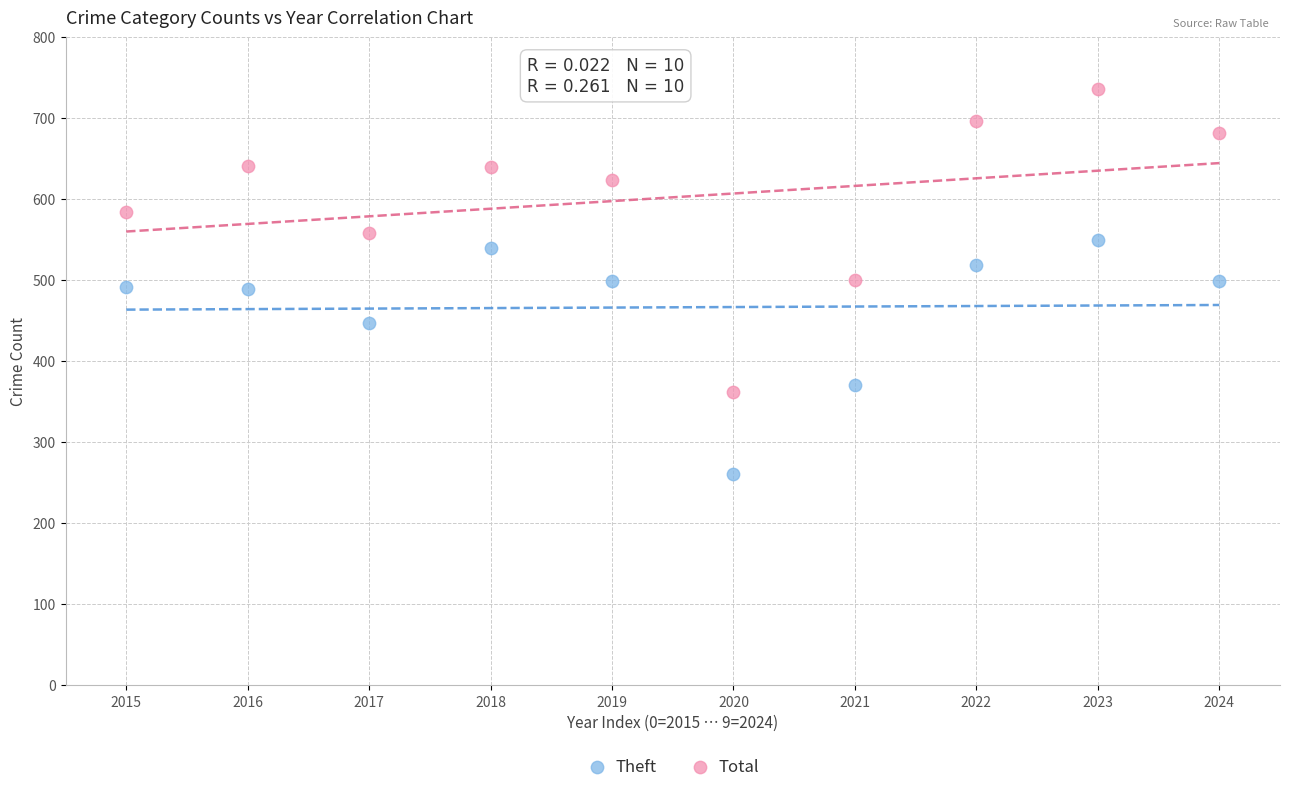

Across all data points, what is the range of Y values (max minus min)?

475